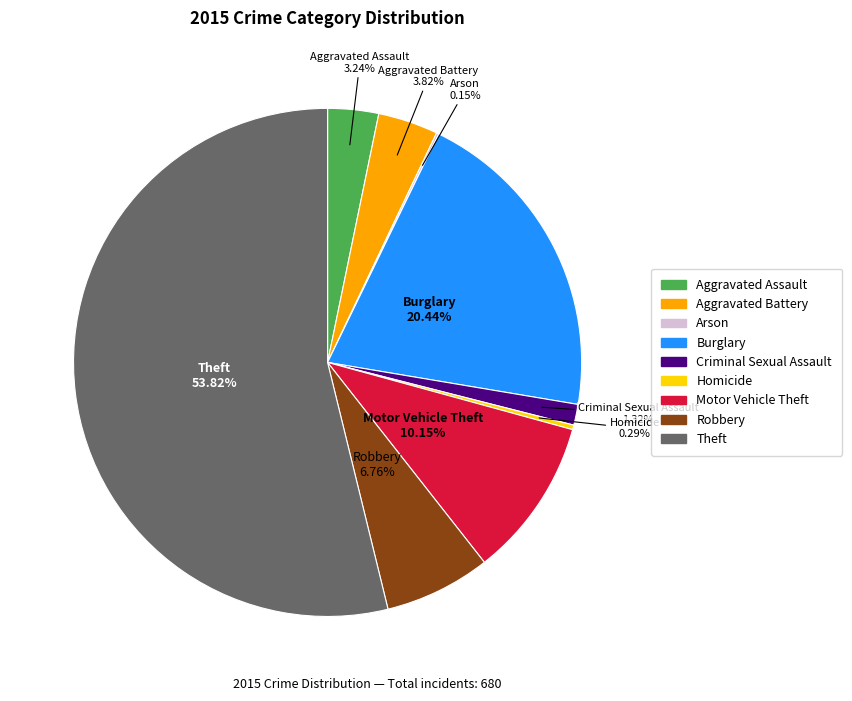

Which category has the biggest portion of the pie?

Theft